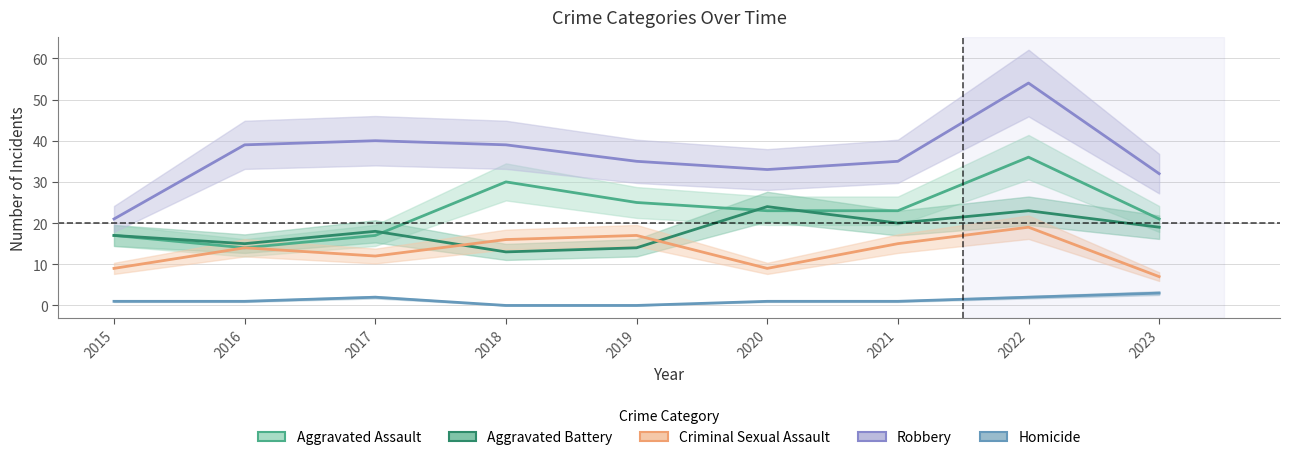

Is it true that Criminal Sexual Assault equals 24 at 2018?

False